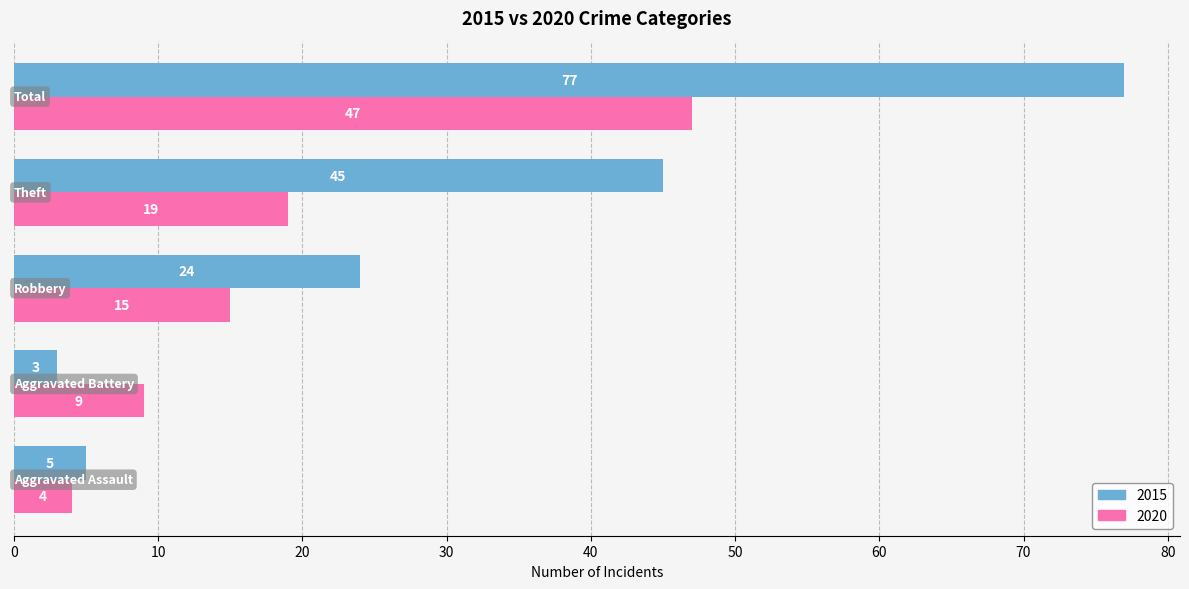

Which series has the widest spread of values?

2015